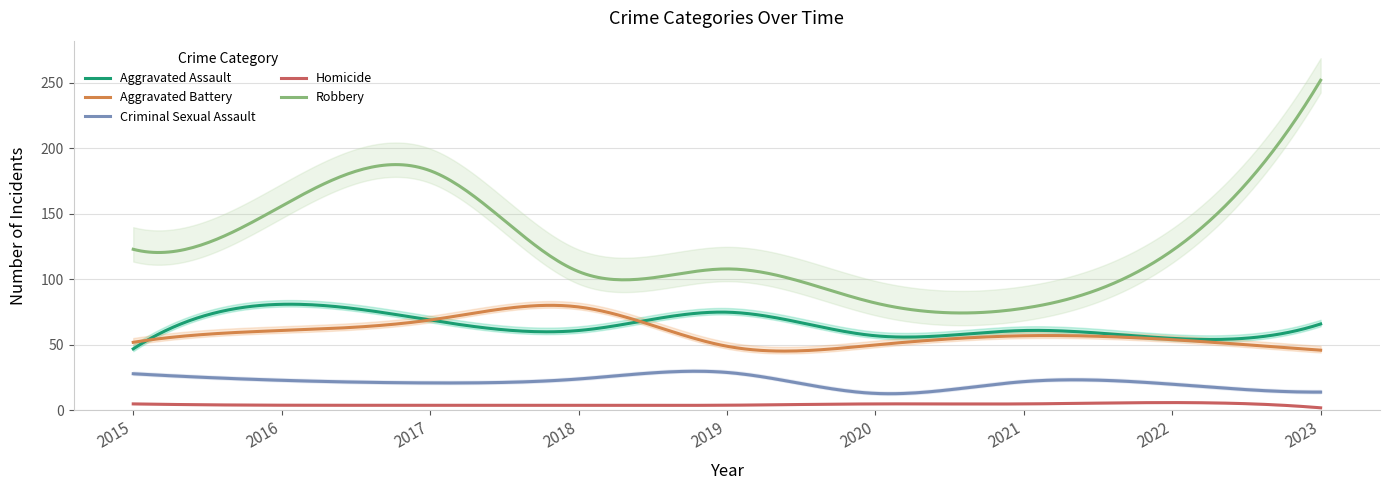

Which series has the largest range (max minus min)?

Robbery